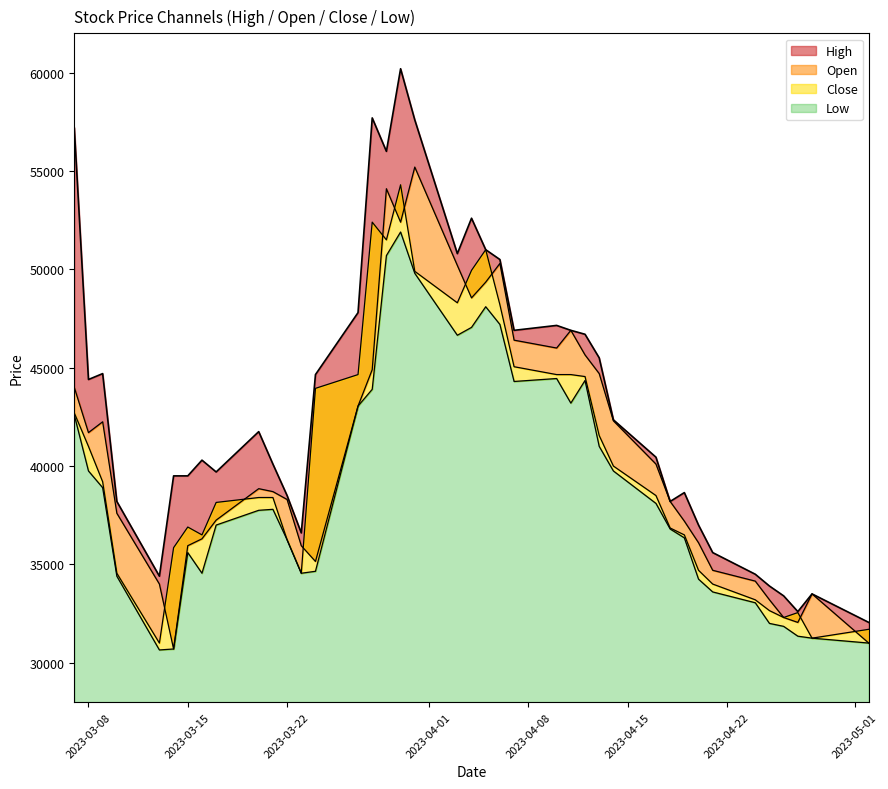

What is the difference between the second highest and second lowest values in the High series?

25100